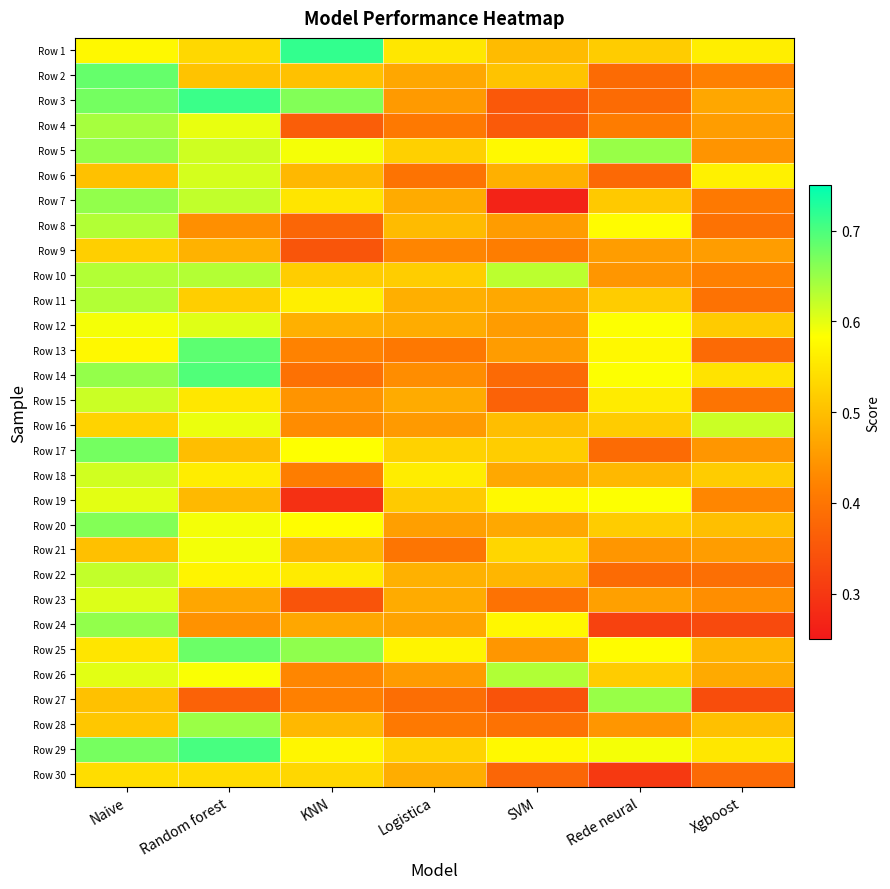

List the series in order of their peak value, highest first.

Row 1, Row 3, Row 29, Row 14, Row 13, Row 2, Row 25, Row 17, Row 20, Row 7, Row 24, Row 5, Row 27, Row 28, Row 4, Row 26, Row 8, Row 10, Row 11, Row 22, Row 16, Row 15, Row 18, Row 6, Row 23, Row 12, Row 19, Row 21, Row 30, Row 9